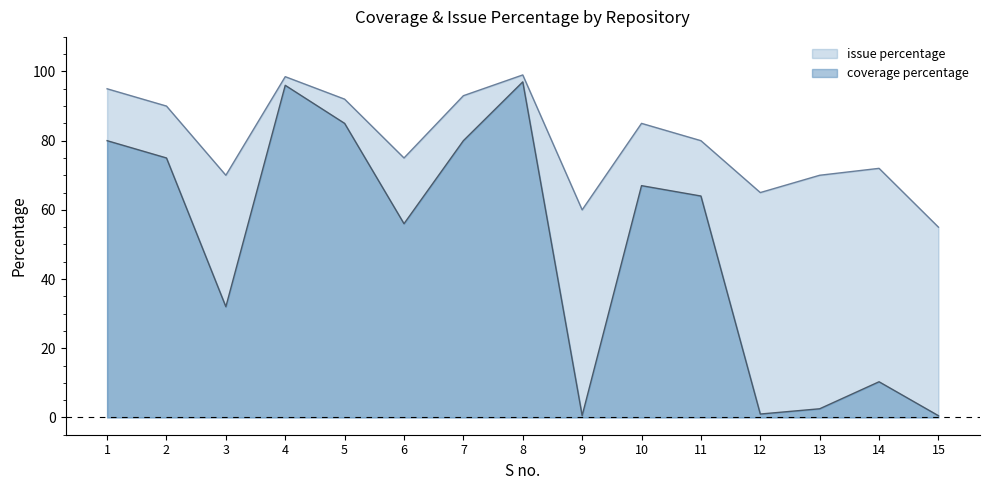

What is the value of the issue percentage point at the 4th from the left?

98.5